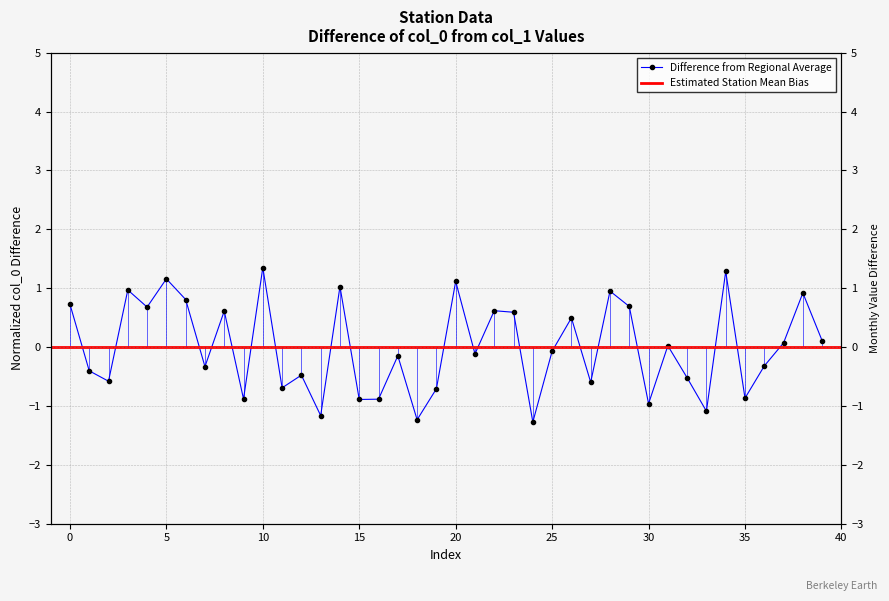

Between 26 and 11, which is larger?

26